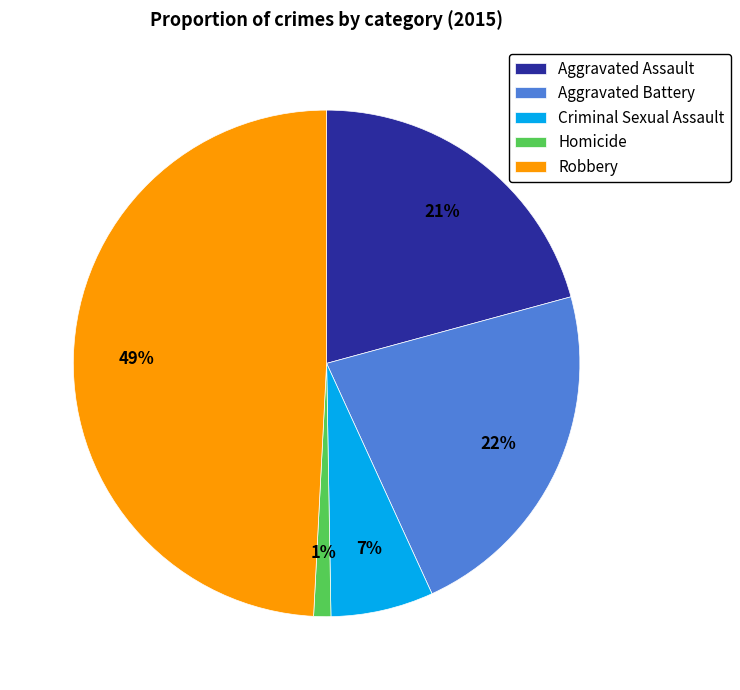

Does any single category account for the majority?

No